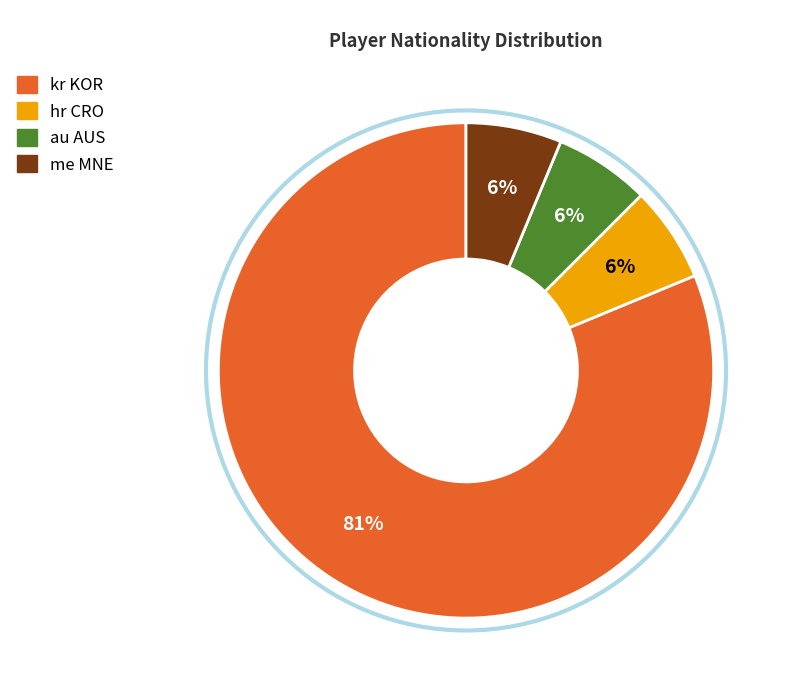

How many segments does this pie chart have?

4